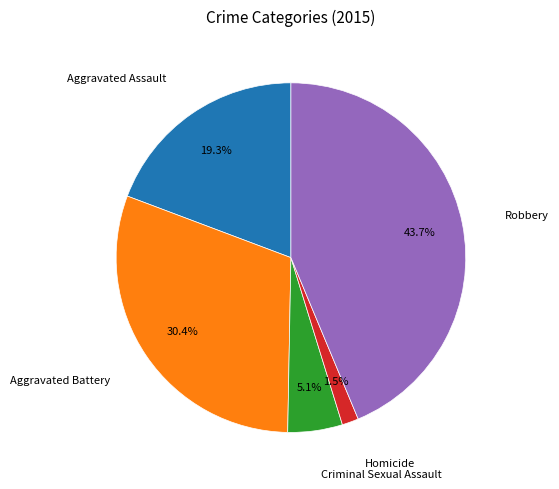

Count the number of slices in the pie.

5